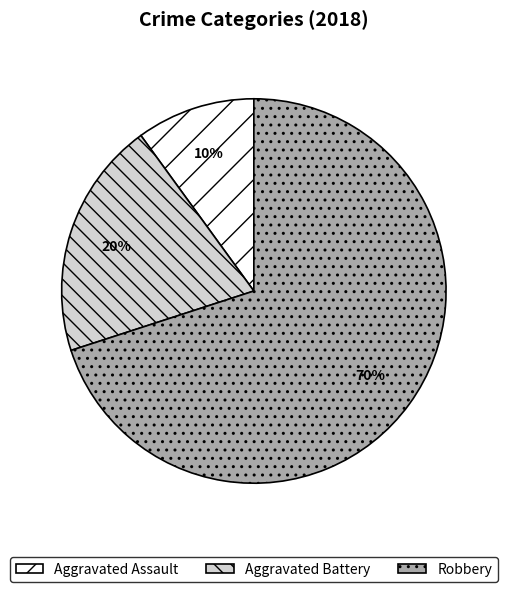

What is the largest slice in the pie chart?

Robbery